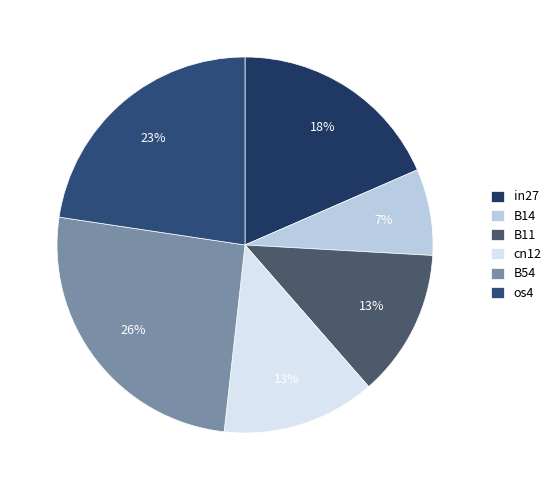

To the nearest percent, what percentage of the pie is B11?

13%